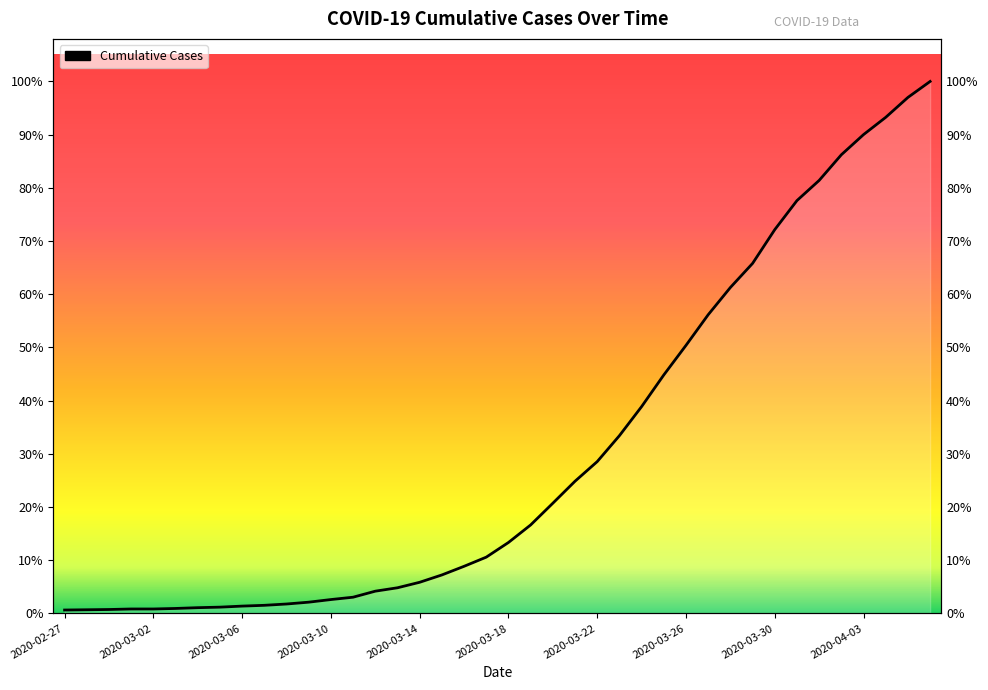

Which label corresponds to the smallest value in the chart?

2020-02-27